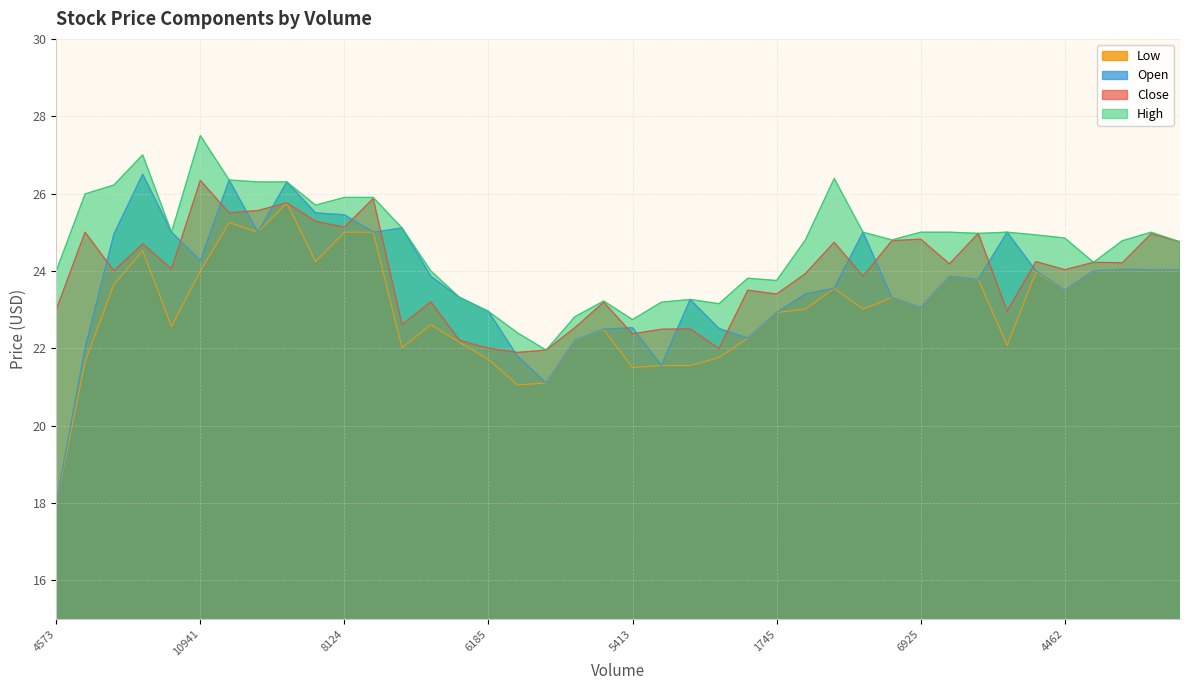

True or false: High and Open cross at least once.

False